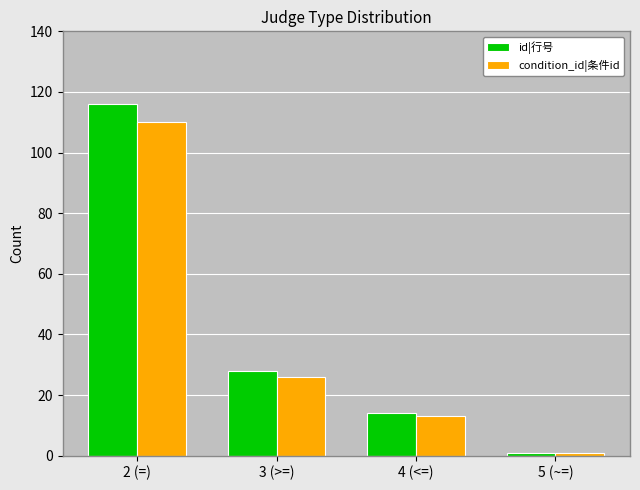

What is the value of the condition_id|条件id bar at the 3rd from the left?

13